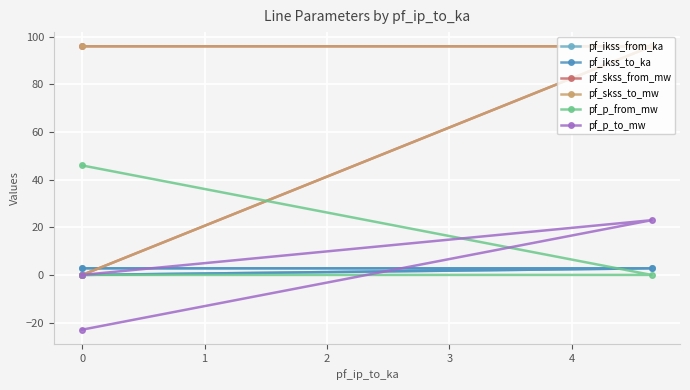

What is the difference between the maximum and minimum values in the pf_ikss_to_ka series?

2.8